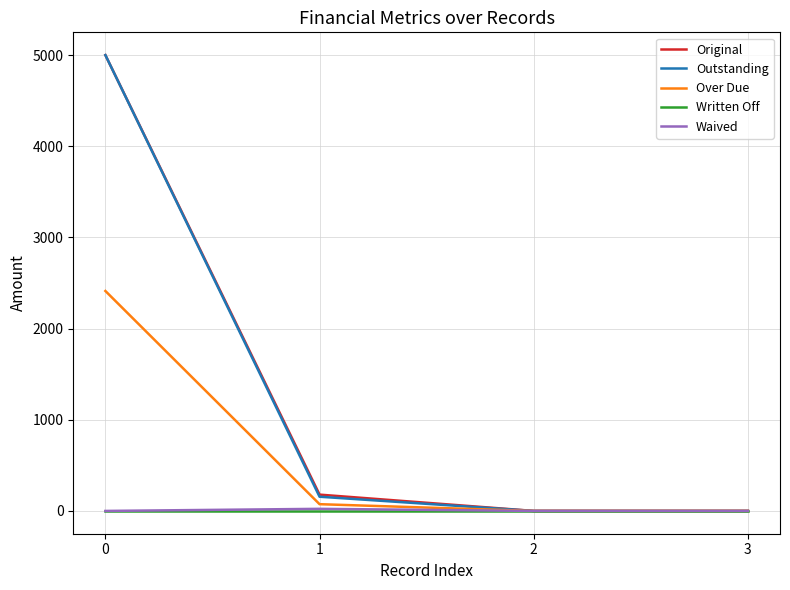

What is the difference between the highest and lowest values at 1?

178.8